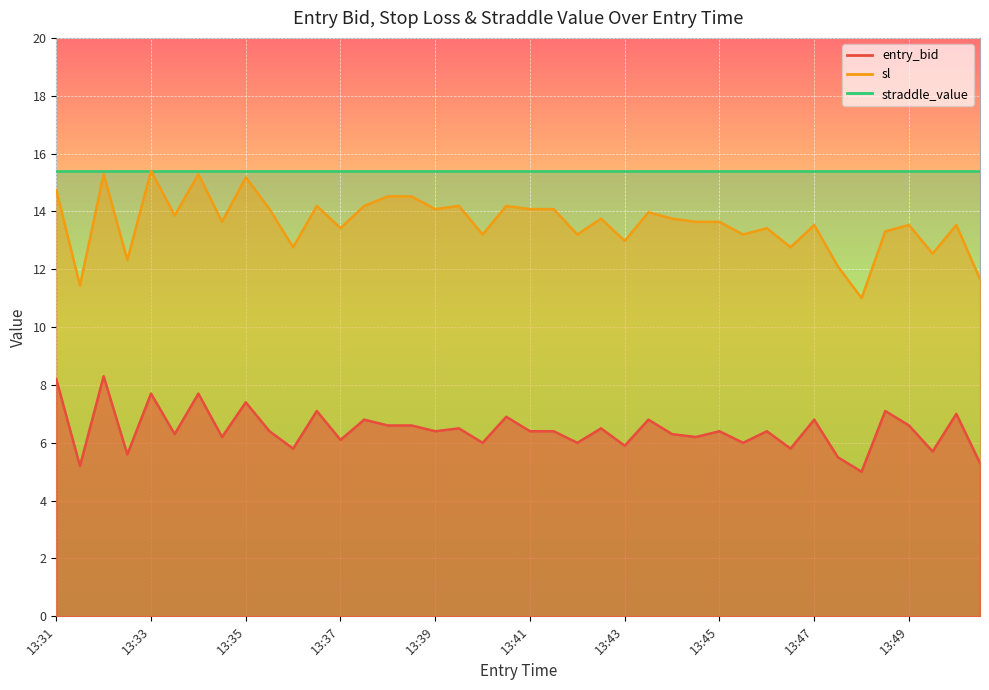

How many interior local peaks does the sl series have?

13